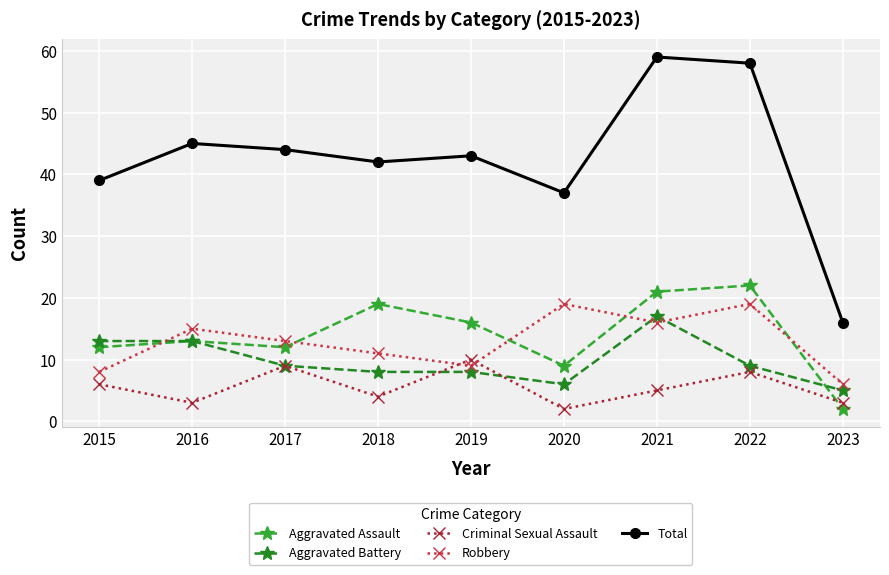

Reading left to right, extract all data points from this chart.

Aggravated Assault: 12	13	12	19	16	9	21	22	2
Aggravated Battery: 13	13	9	8	8	6	17	9	5
Criminal Sexual Assault: 6	3	9	4	10	2	5	8	3
Robbery: 8	15	13	11	9	19	16	19	6
Total: 39	45	44	42	43	37	59	58	16